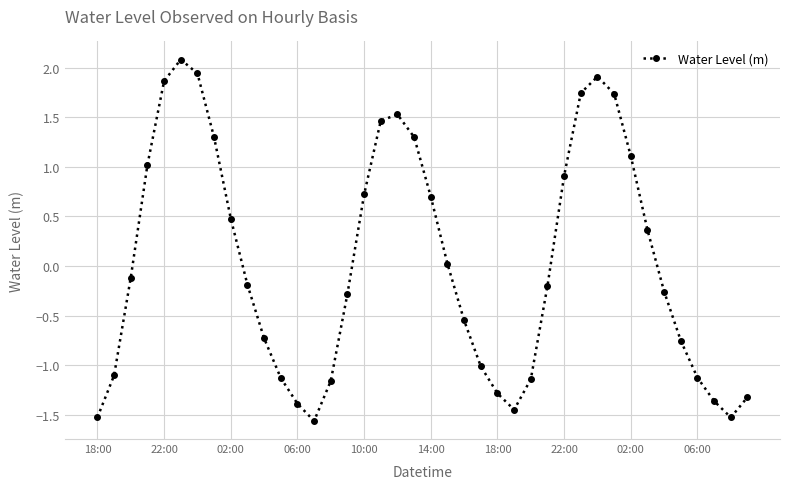

True or false: the data has more than 0 interior local peaks.

True